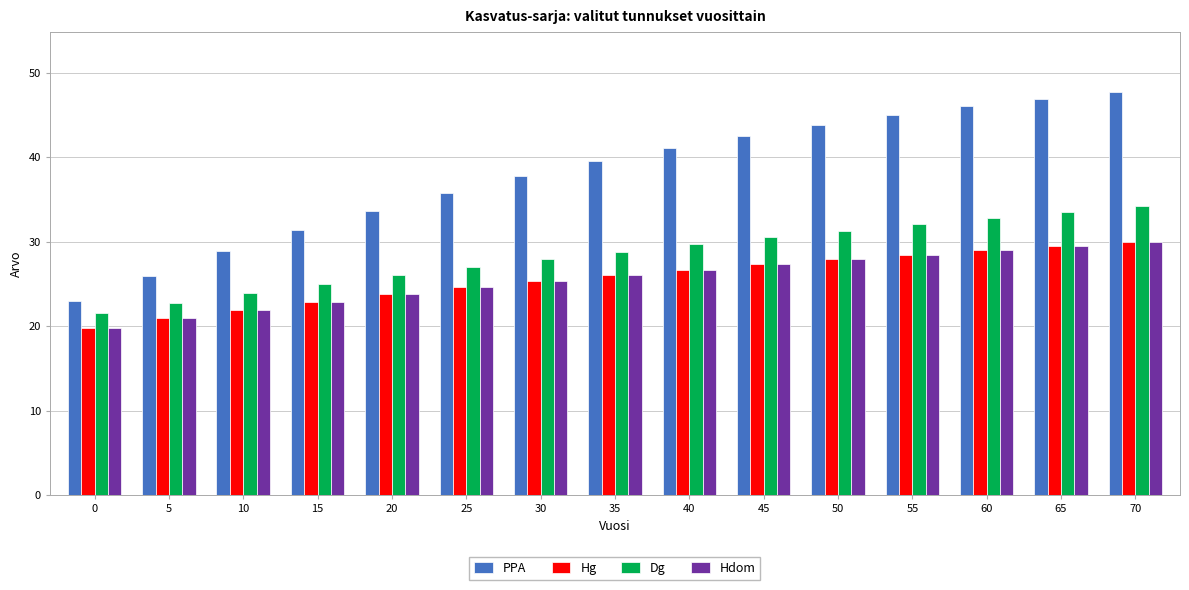

The Hdom series shows 29.0 at 60. True or false?

True